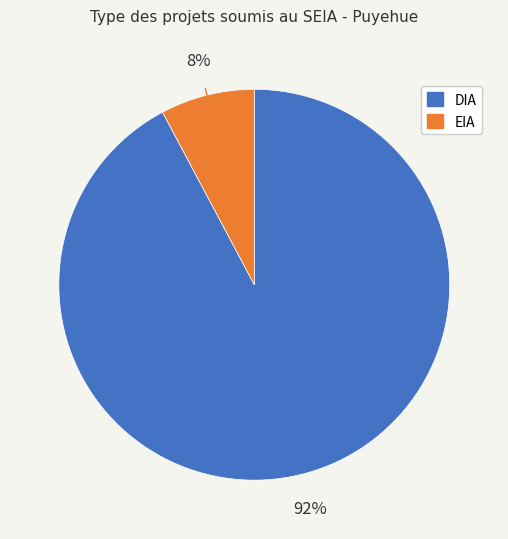

Is EIA the majority of the pie?

No